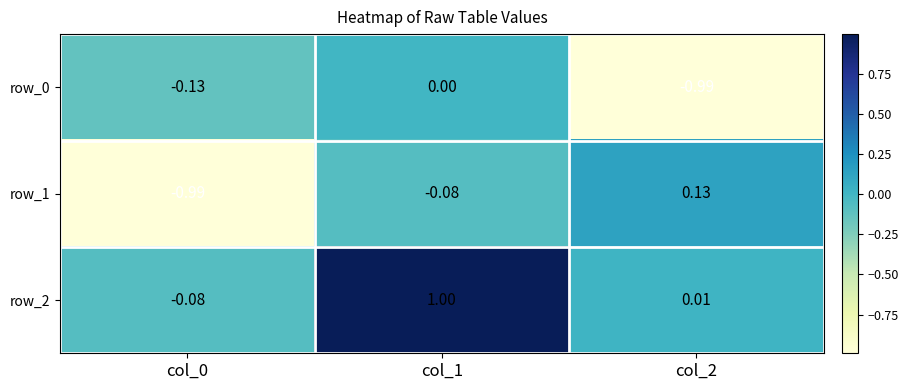

What is the difference between the maximum and second lowest values in the row_2 series?

1.0